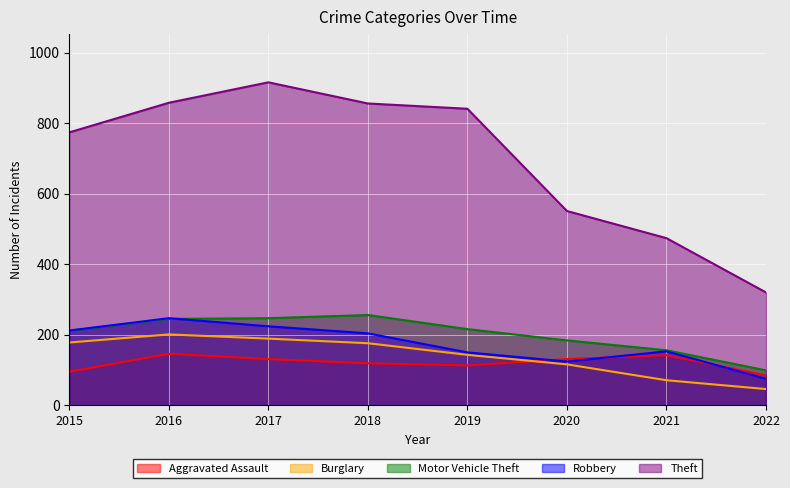

How many lines are shown in the chart?

5